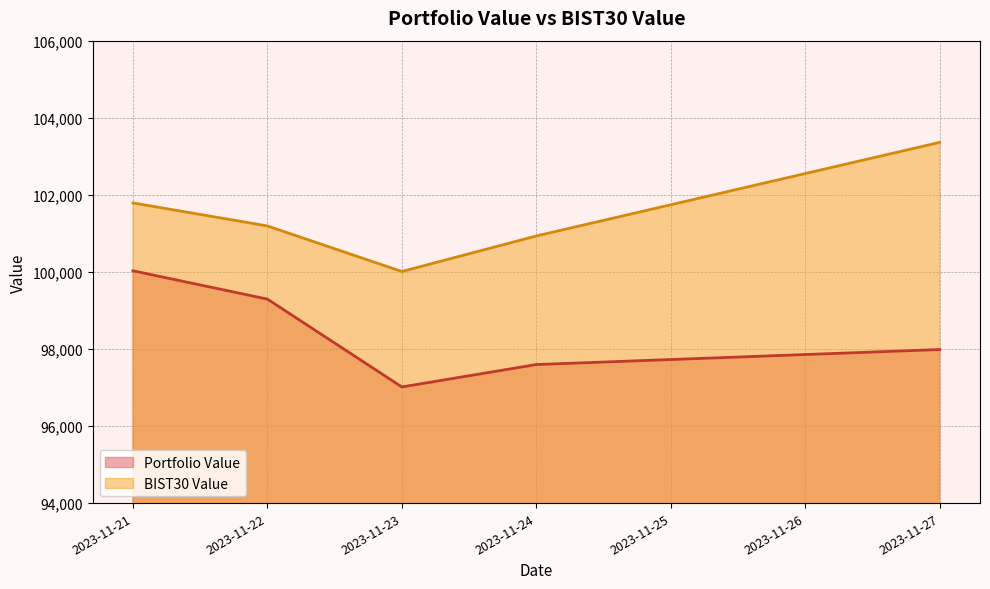

Rank the series at 2023-11-24 from highest to lowest value.

BIST30 Value, Portfolio Value